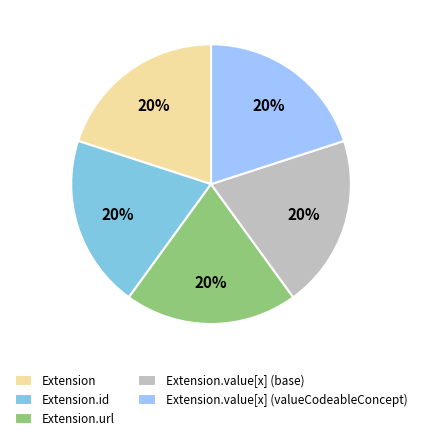

Is it true that Extension is 10% of the pie?

False